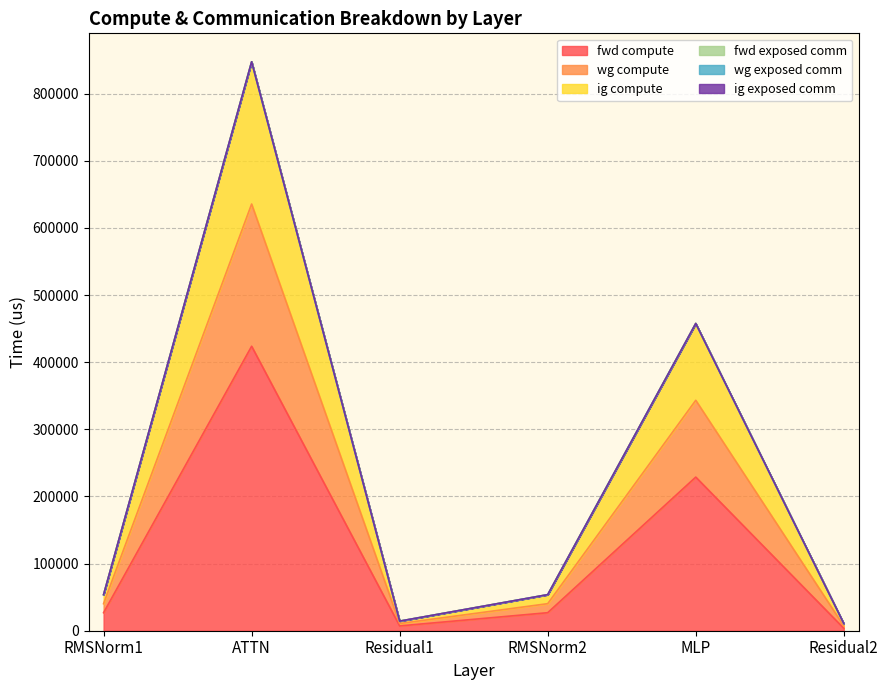

True or false: fwd compute has more than 2 interior local peaks.

False